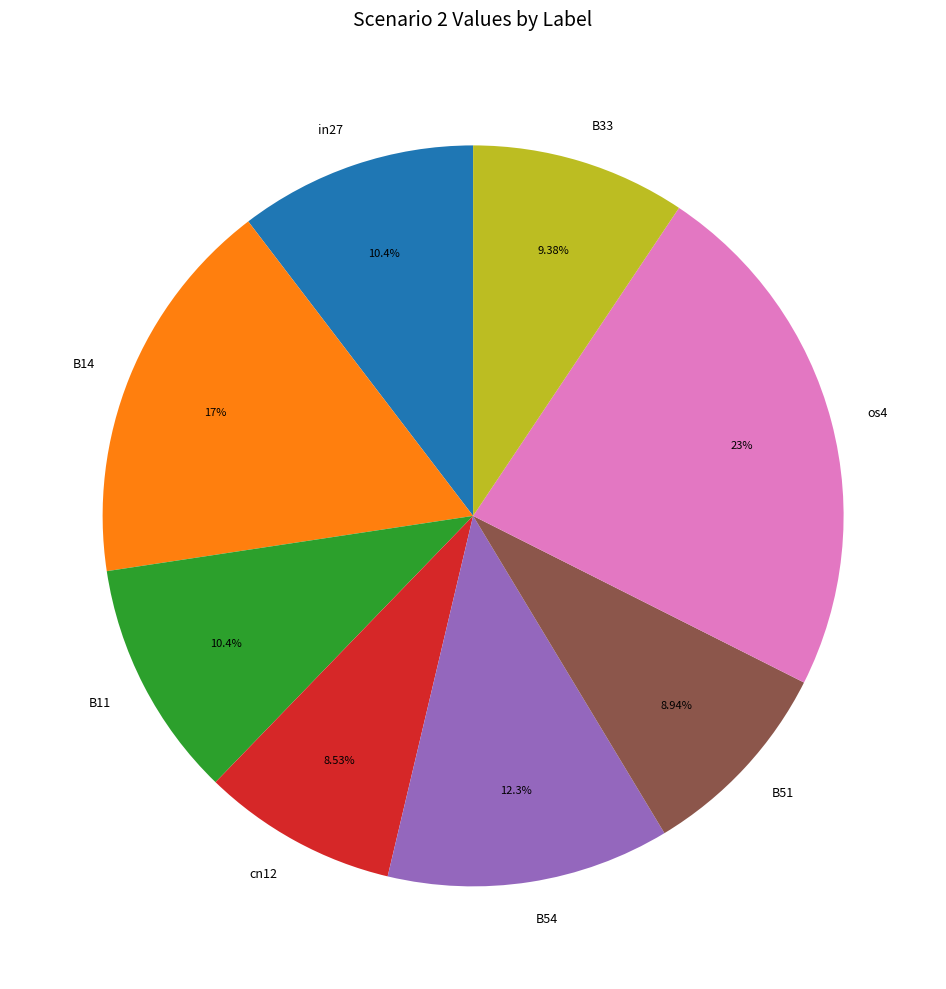

The B51 slice represents 9% of the pie. True or false?

True